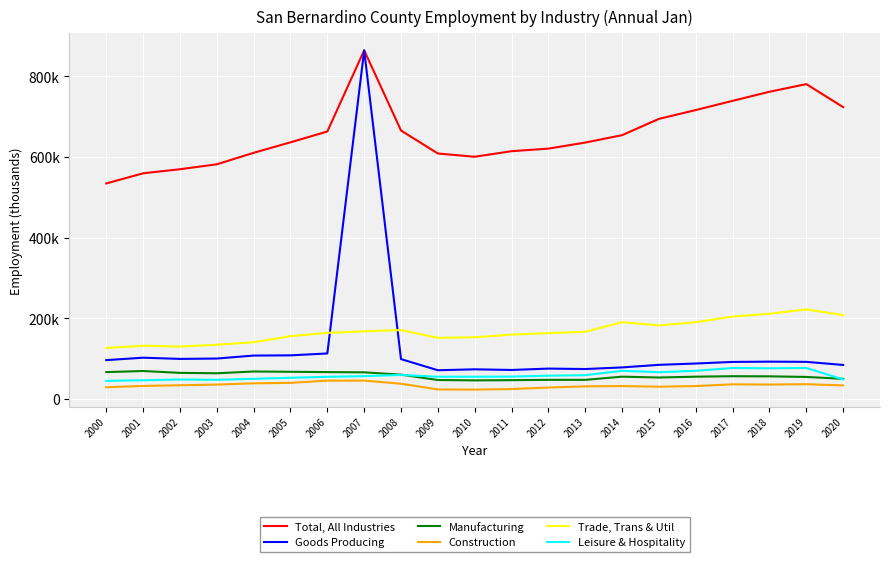

What is the difference between the maximum and minimum values in the Construction series?

22300